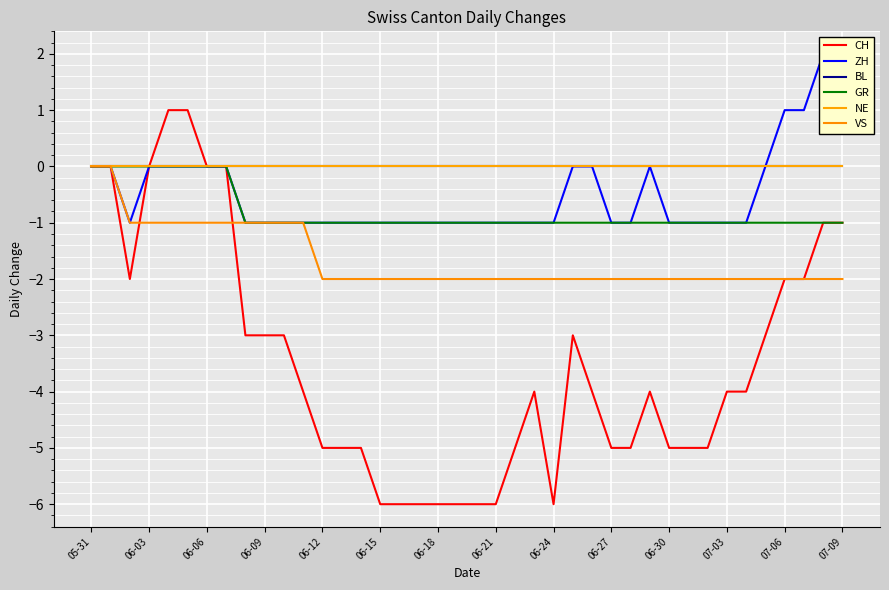

At how many categories does at least one series exceed -2?

40